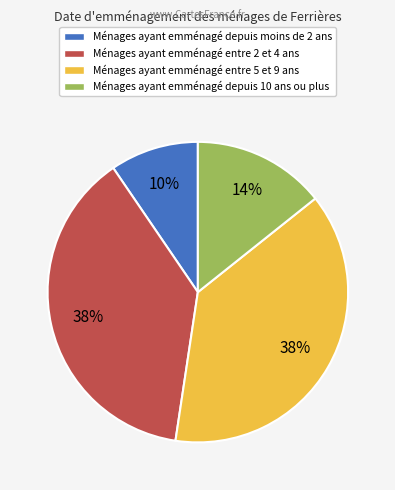

To the nearest percent, what is the average slice percentage?

25%